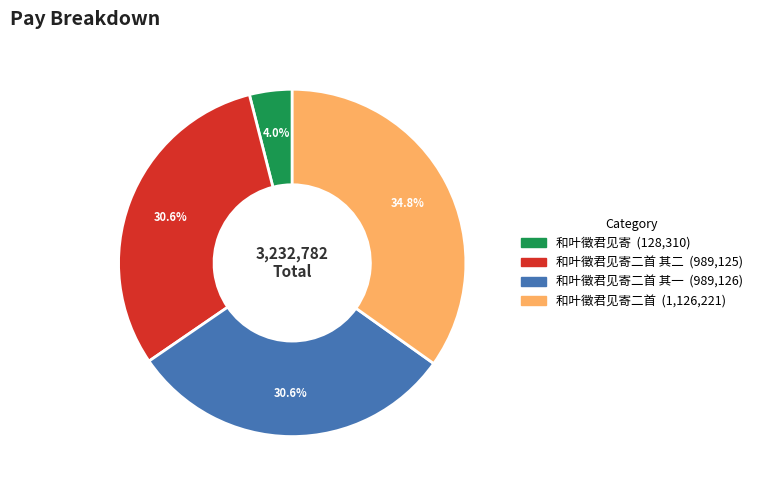

Is there a majority slice in this chart?

No